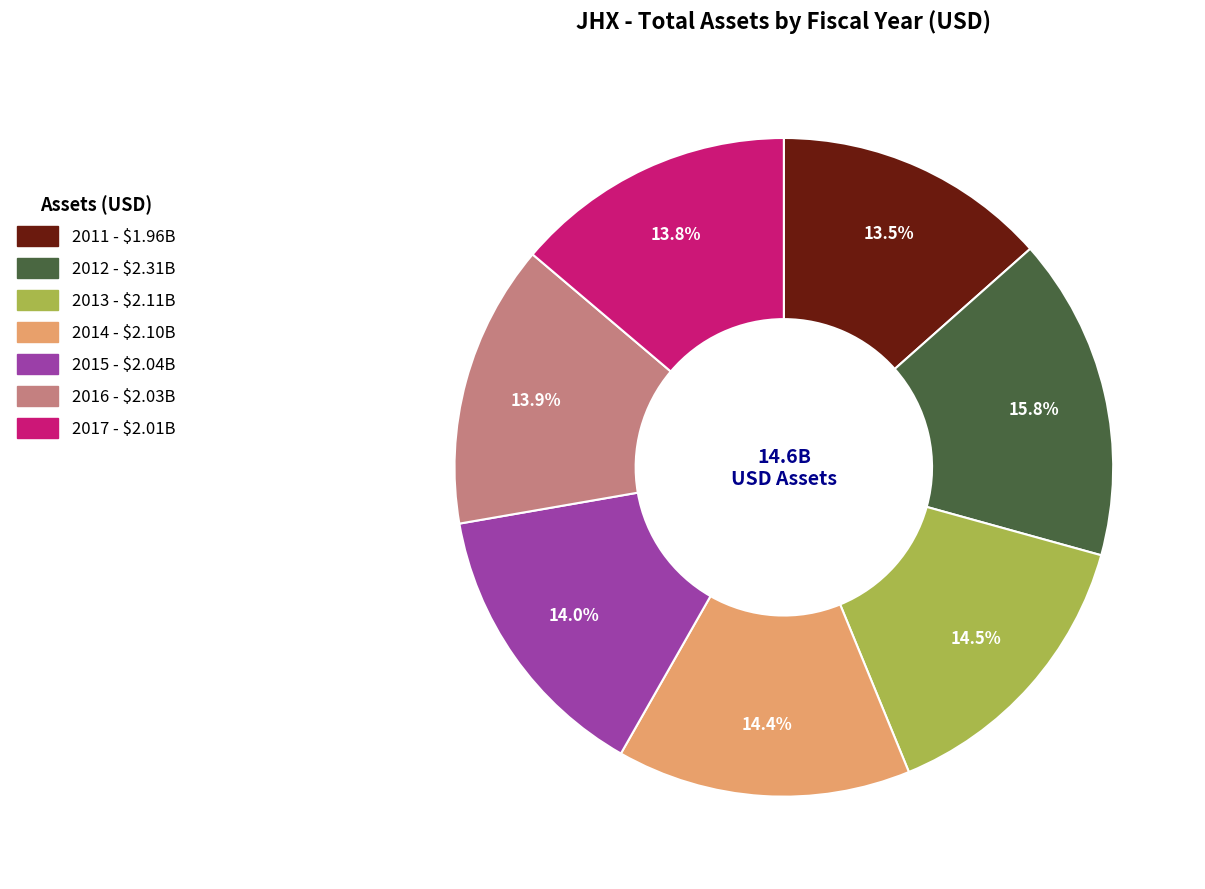

Is it true that 2012 is 16% of the pie?

True